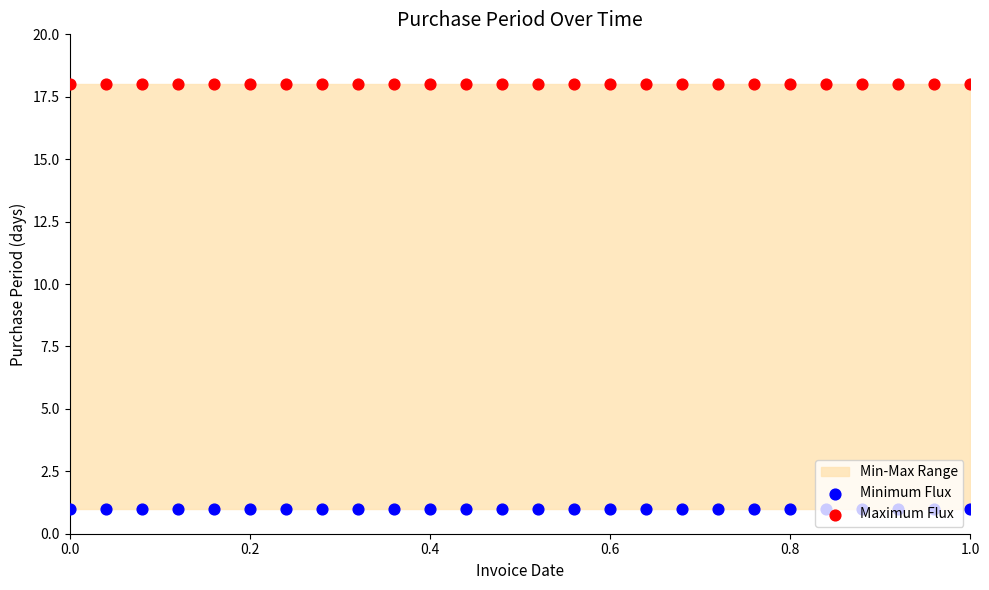

Which series has the largest total across all categories?

Maximum Flux